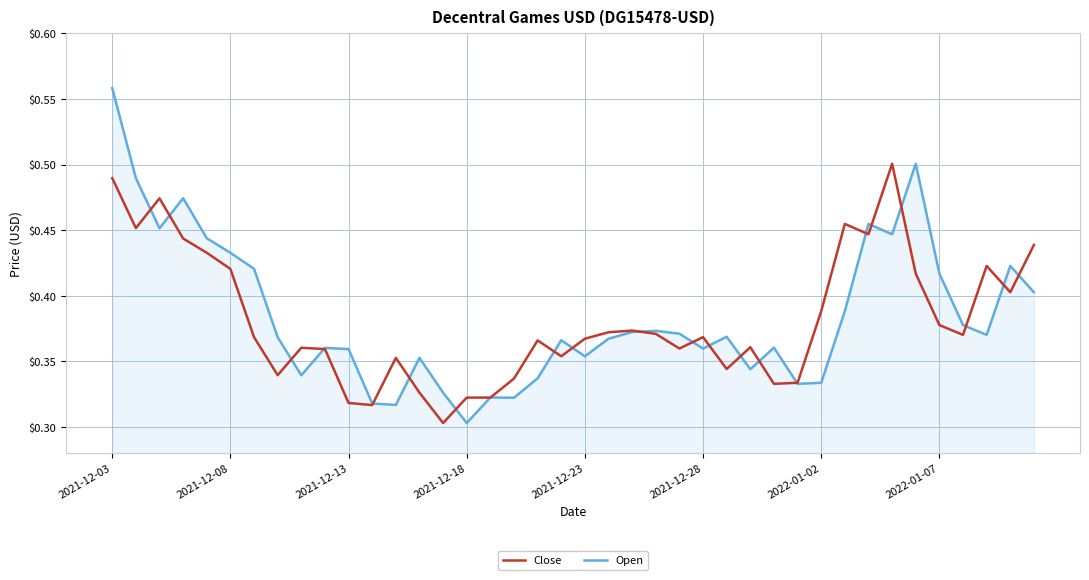

Which series has the largest range (max minus min)?

Open